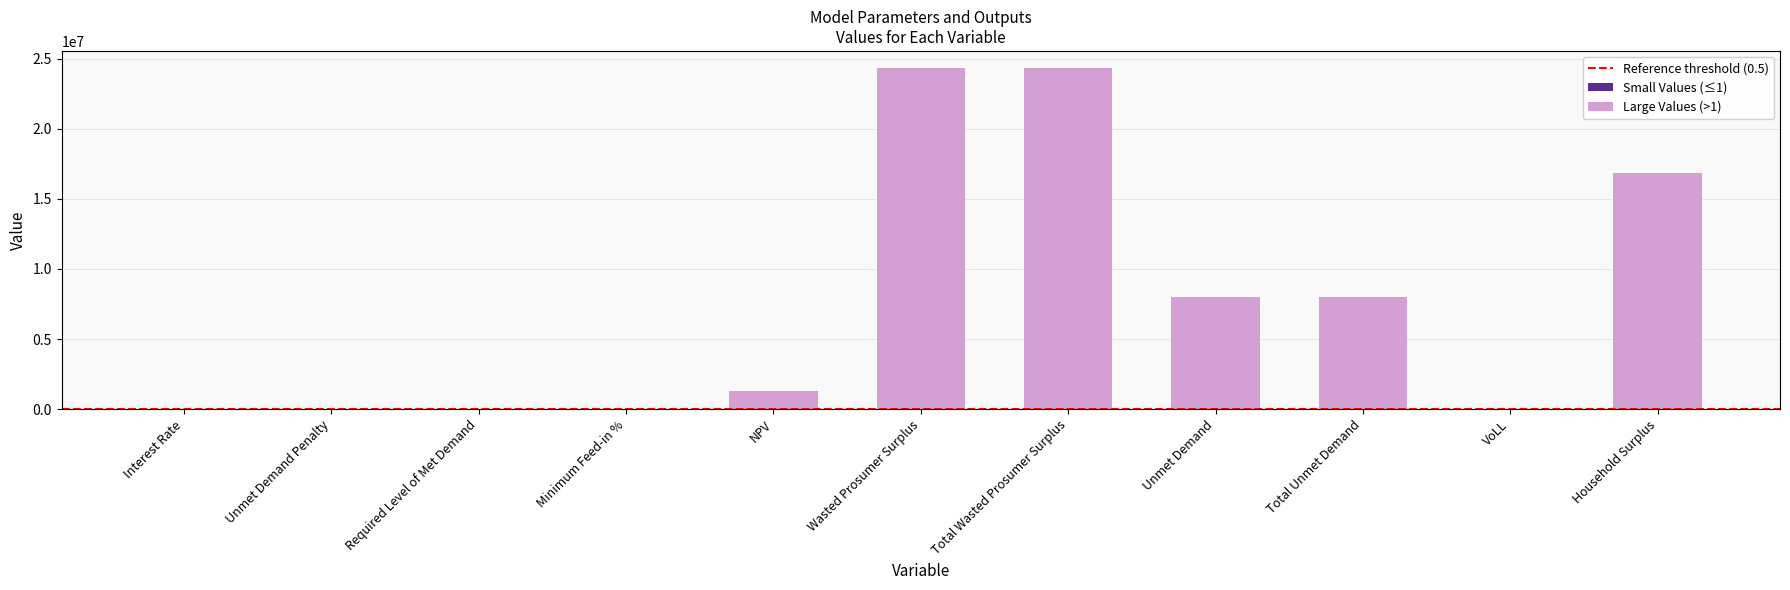

Rank the categories by value from highest to lowest.

Wasted Prosumer Surplus, Total Wasted Prosumer Surplus, Household Surplus, Unmet Demand, Total Unmet Demand, NPV, VoLL, Interest Rate, Minimum Feed-in %, Unmet Demand Penalty, Required Level of Met Demand